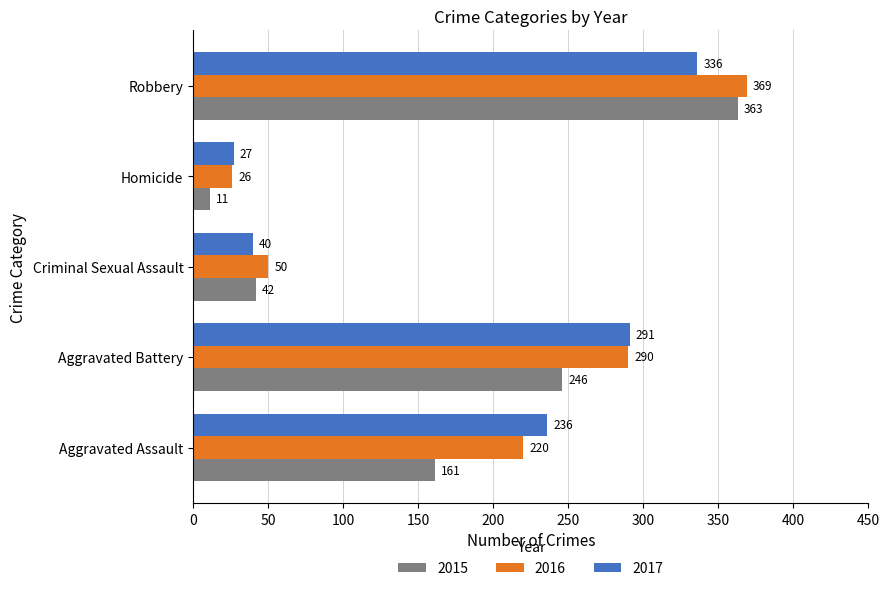

What are all the series names shown in the legend?

2015, 2016, 2017